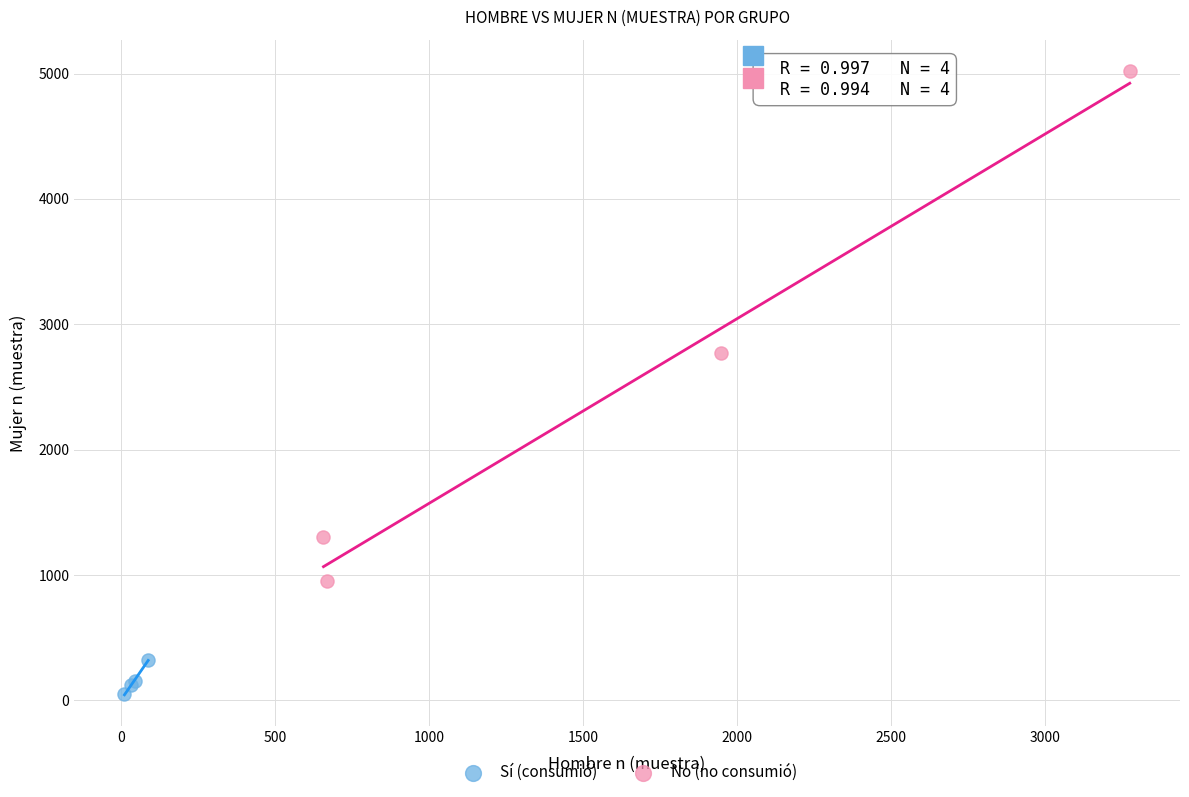

Which series has the largest Y range (max minus min)?

No (no consumió)